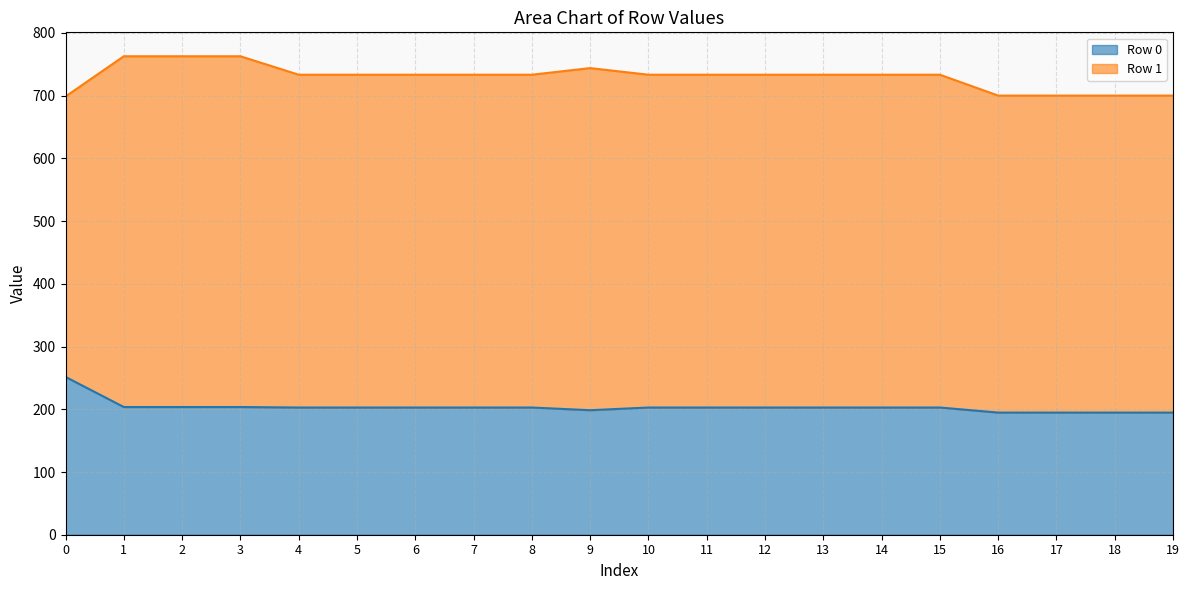

What is the minimum value shown in the chart?

194.8